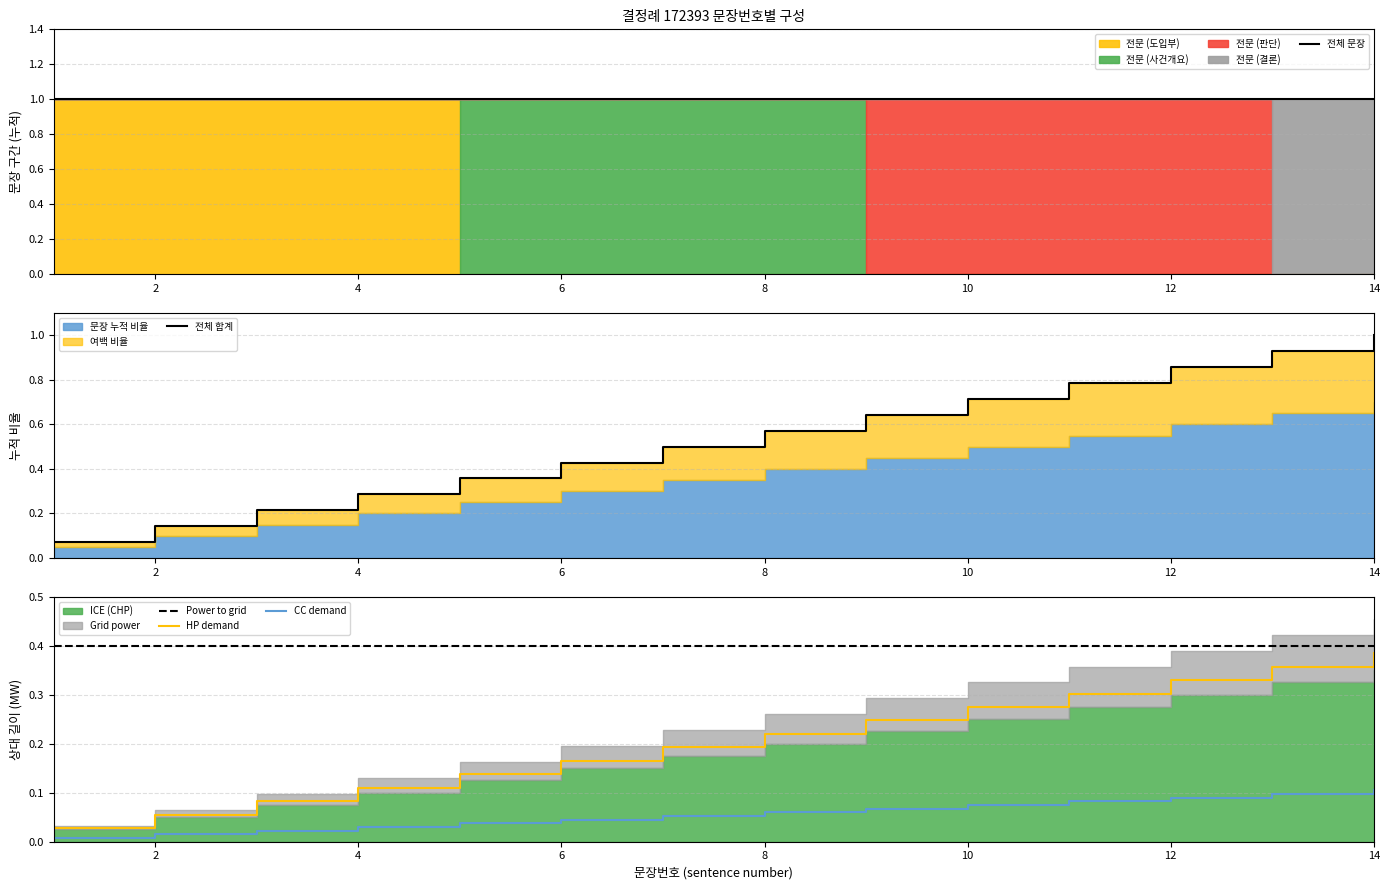

True or false: HP demand and Power to grid cross at least once.

False